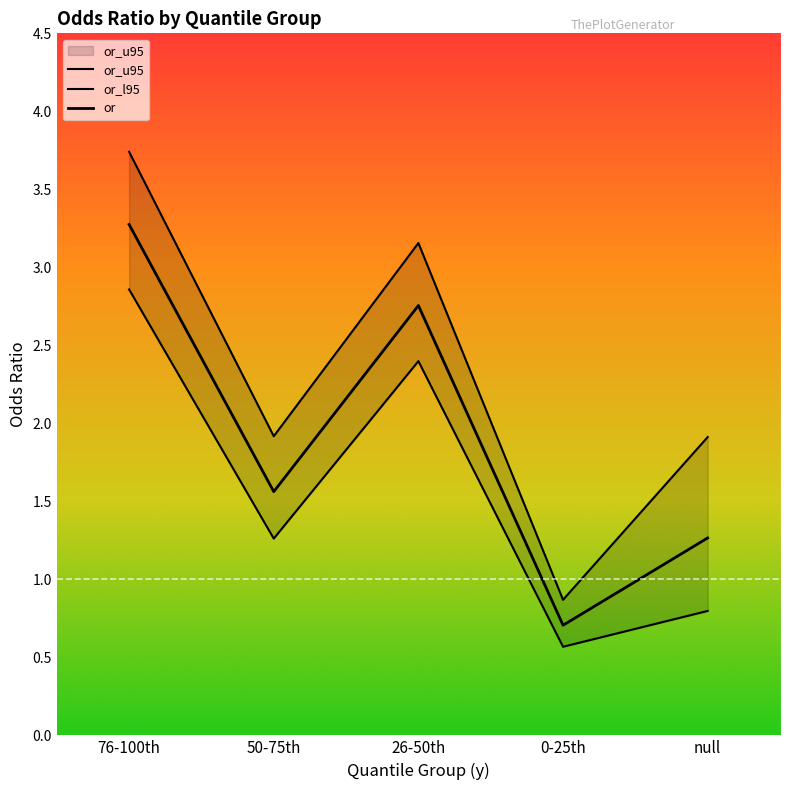

How many data points does each series have?

5